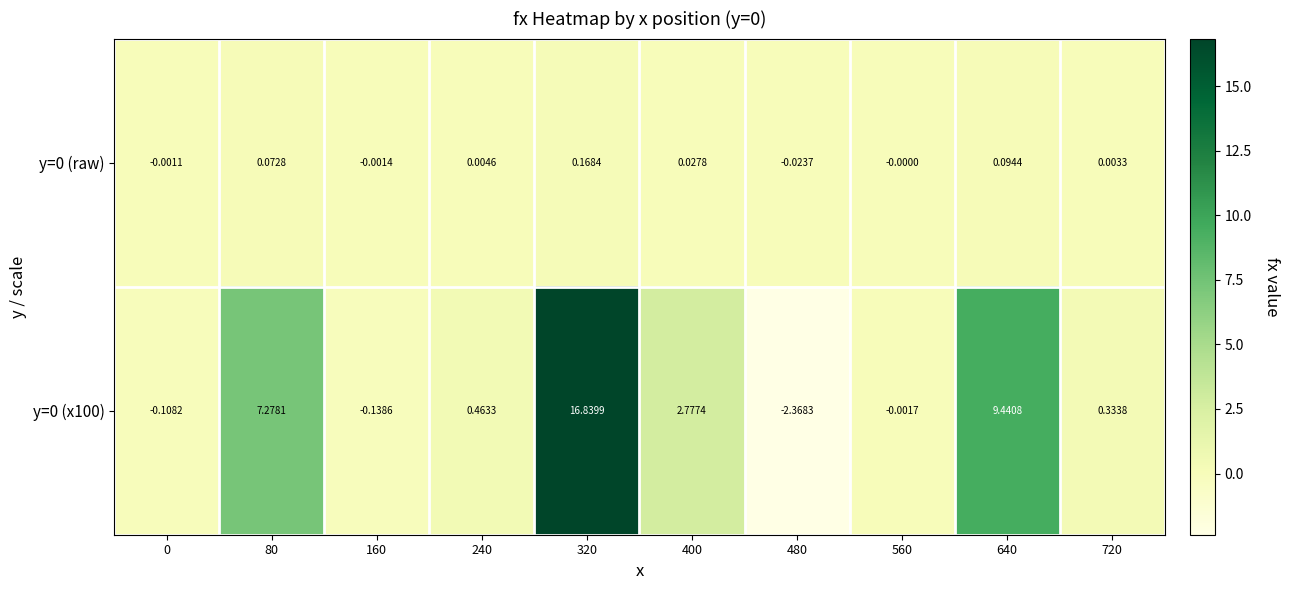

At how many categories does at least one series exceed 10?

1